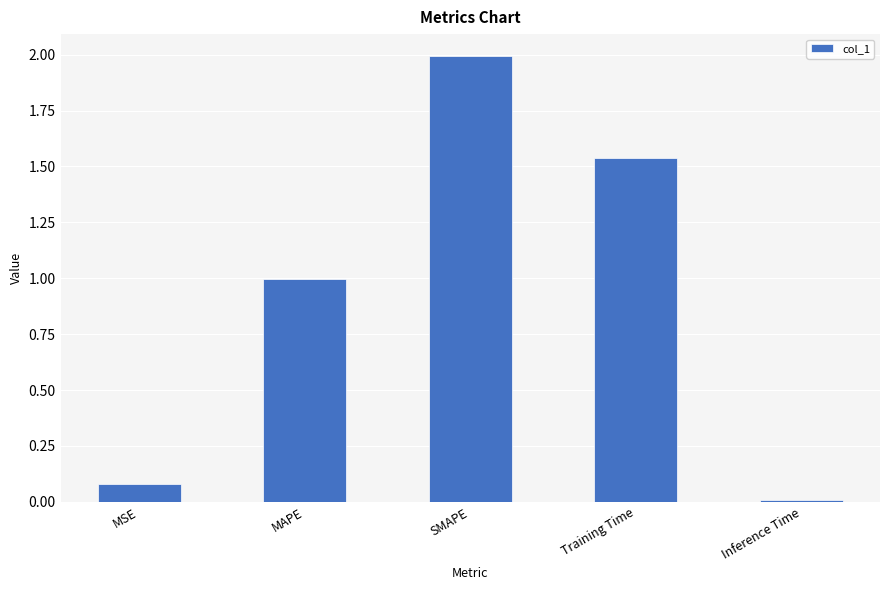

Rank the categories by value from lowest to highest.

Inference Time, MSE, MAPE, Training Time, SMAPE